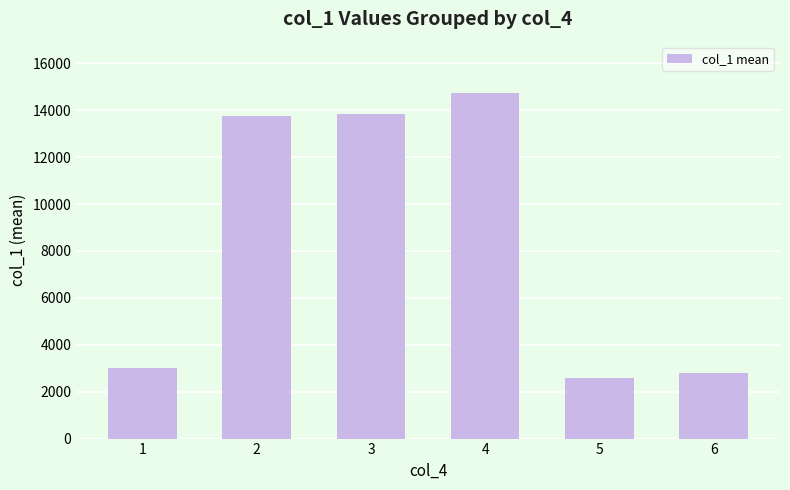

What is the average value?

8452.3